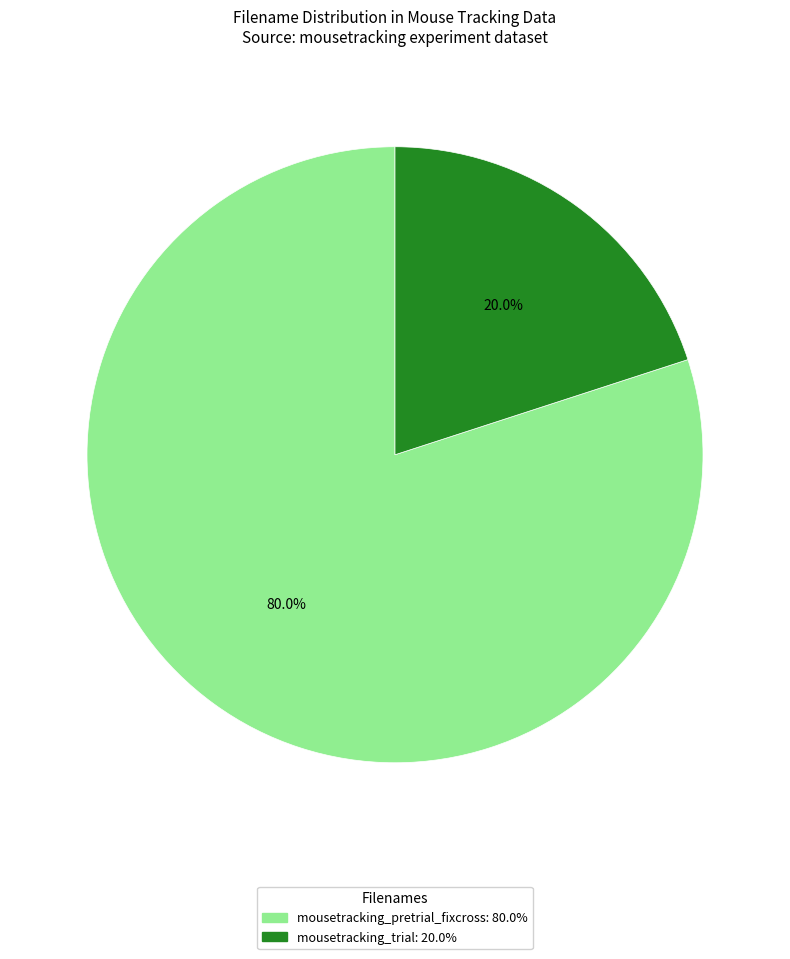

Does any single category account for the majority?

Yes